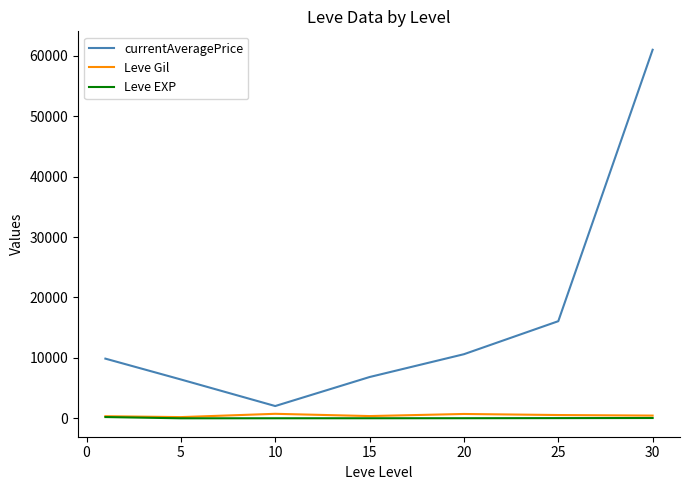

Which series has the widest spread of values?

currentAveragePrice